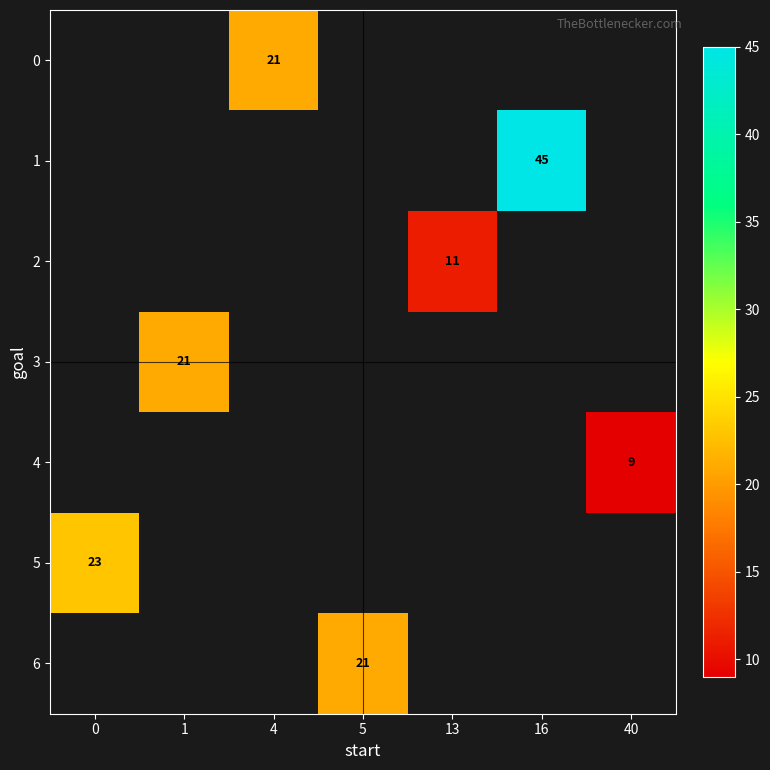

Is it true that 6 equals 32 at 5?

False